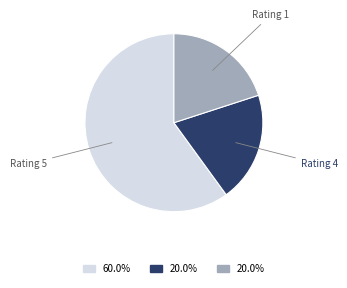

Is there any slice that represents more than half of the pie?

Yes